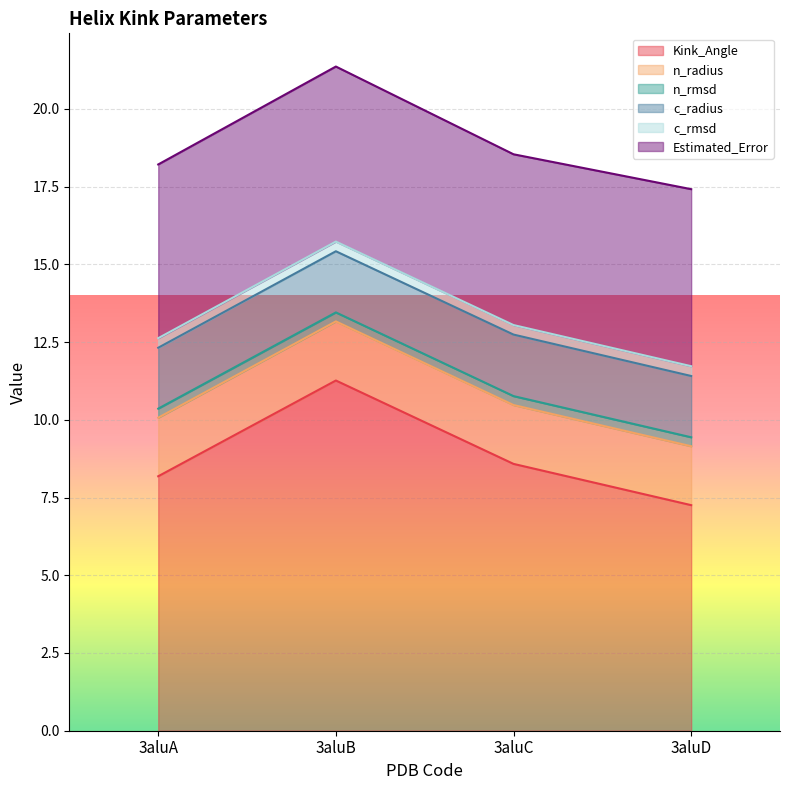

Where is the first local maximum for Estimated_Error?

3aluB